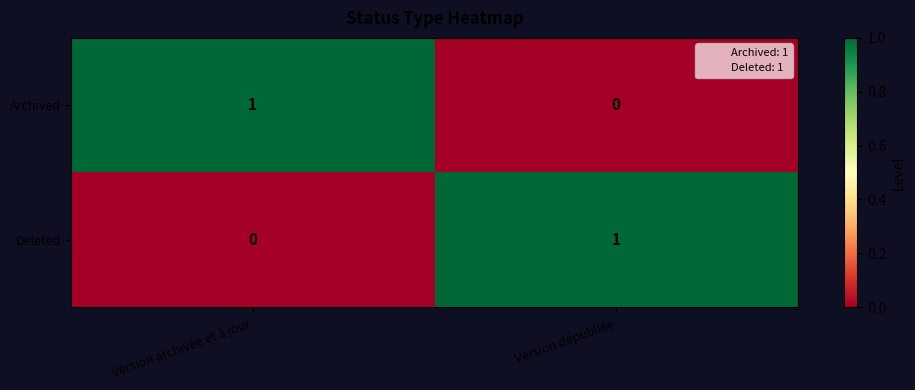

Reading left to right, transcribe all the data shown in this chart.

Archived: Version archivée et à jour=1	Version dépubliée=0
Deleted: Version archivée et à jour=0	Version dépubliée=1